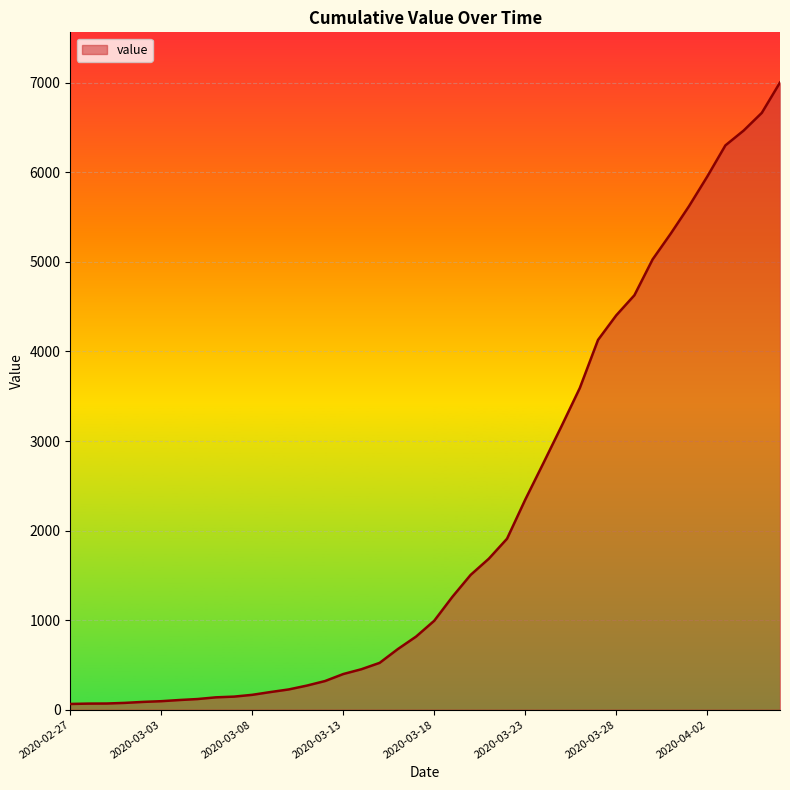

What is the greatest value displayed?

7003